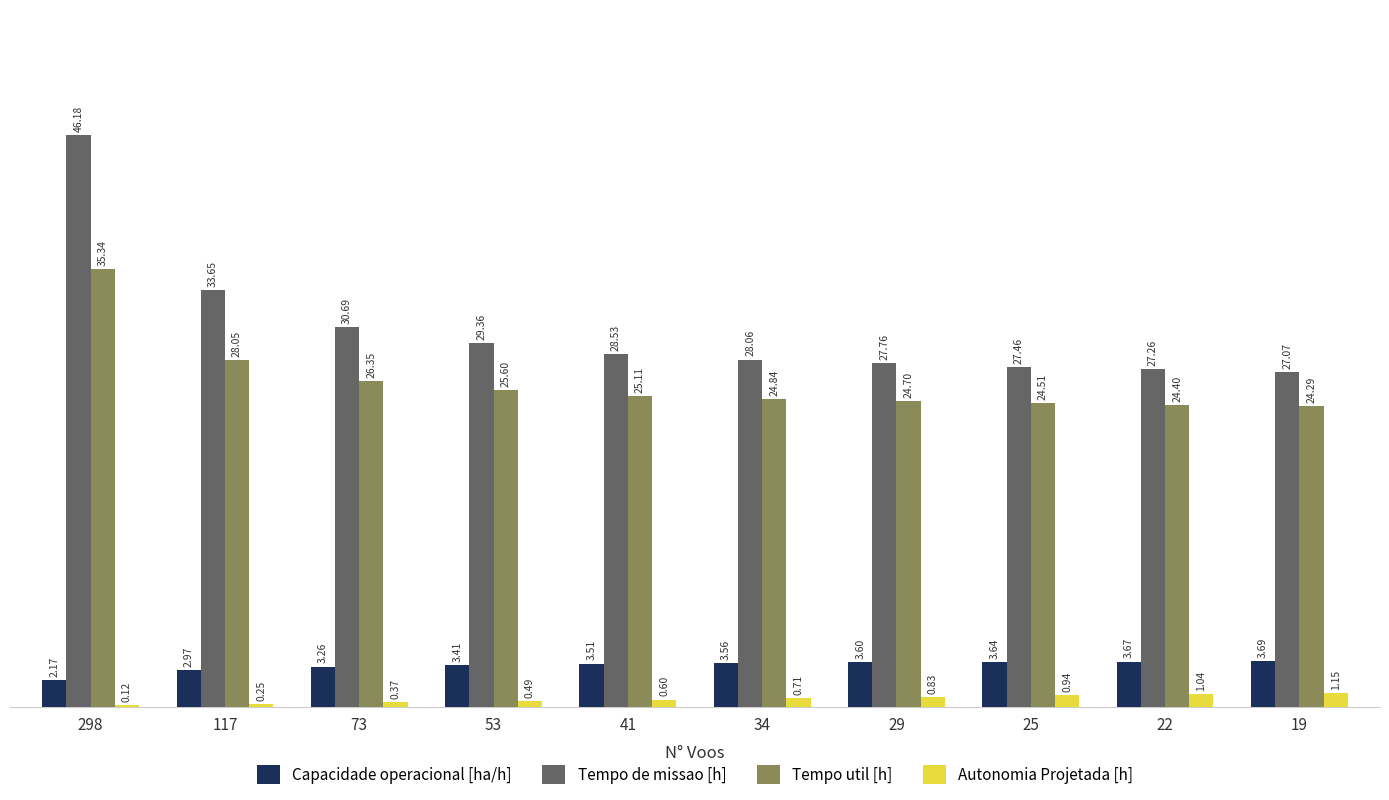

What is the spread (max minus min) of values at 29?

26.9